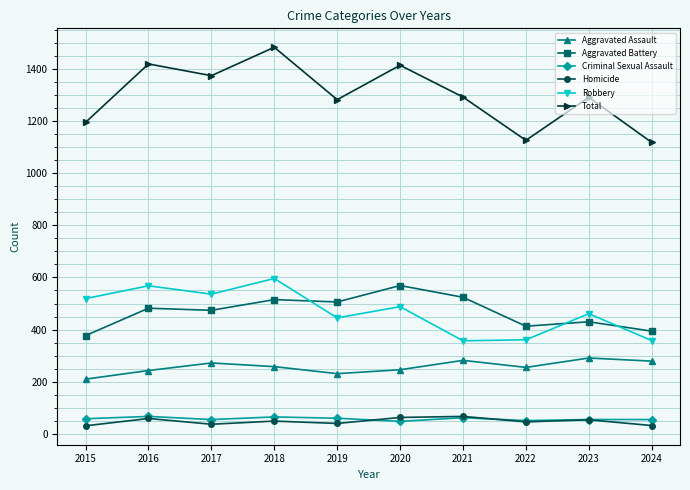

What are all the series names shown in the legend?

Aggravated Assault, Aggravated Battery, Criminal Sexual Assault, Homicide, Robbery, Total